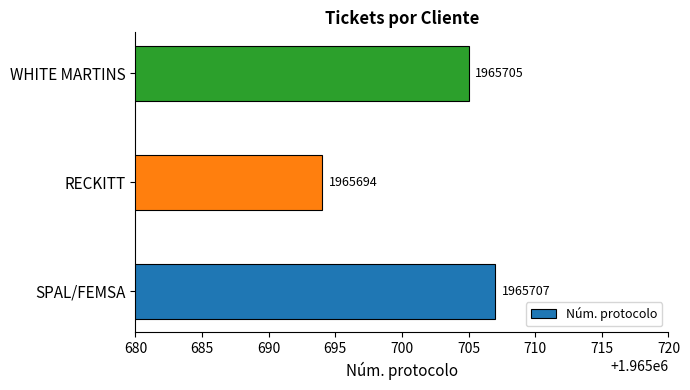

List the labels in order of value, largest first.

SPAL/FEMSA, WHITE MARTINS, RECKITT